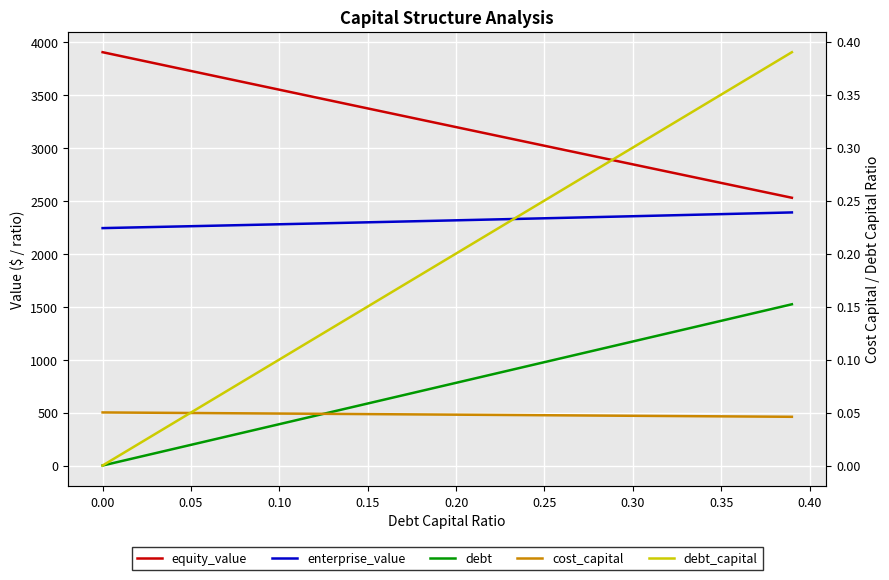

What is the difference between the maximum and second lowest values in the enterprise_value series?

144.7